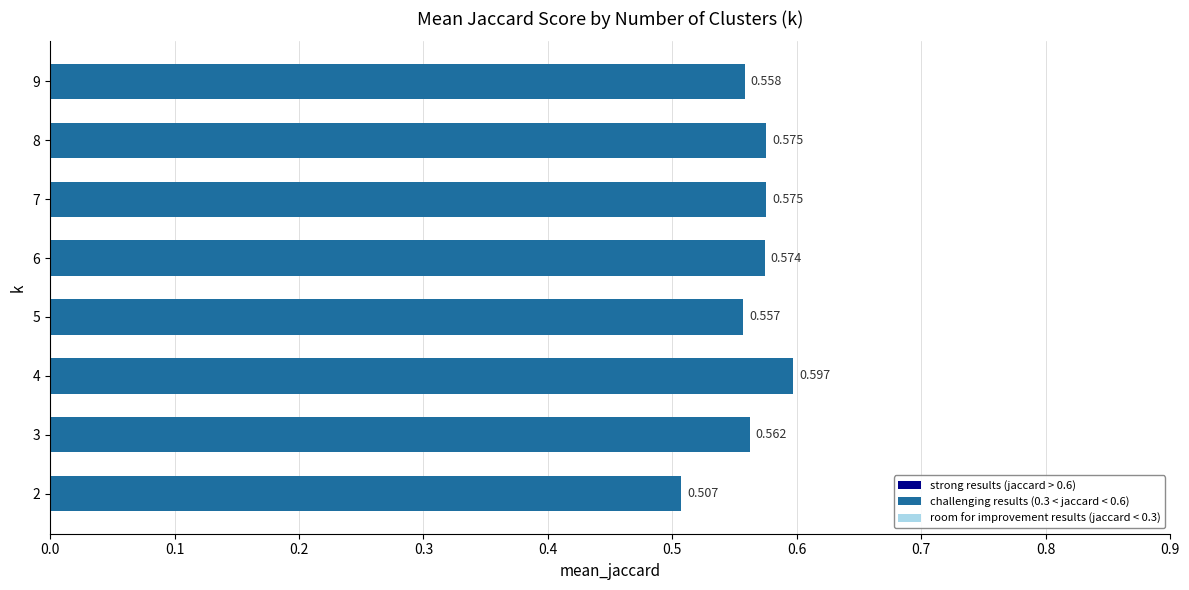

How many bars are there in total?

8